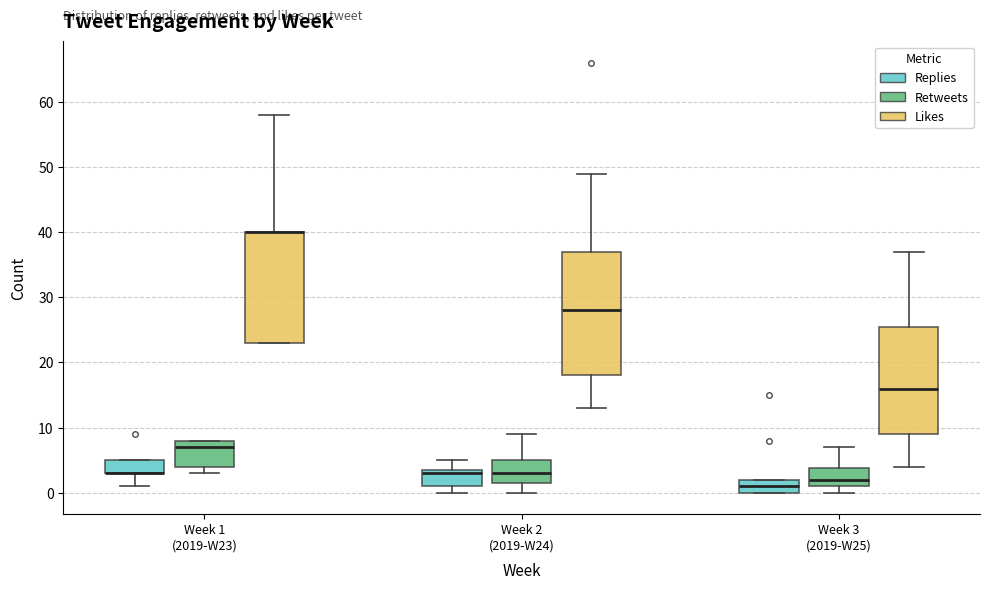

Reading left to right, transcribe this box plot: for each box, give where its median line is, the range the box spans, and where its two whiskers end, as read against the y-axis. The values are not printed on the chart, so give them approximately, as read against the axis.

Week 1 (2019-W23) (Replies): median 3 (drawn on the box's lower edge), box 3 to 5, whiskers 1 to 5
Week 1 (2019-W23) (Retweets): median 7, box 4 to 8, whiskers 3 to 8
Week 1 (2019-W23) (Likes): median 40 (drawn on the box's upper edge), box 23 to 40, whiskers 23 to 58
Week 2 (2019-W24) (Replies): median 3, box 1 to 4, whiskers 0 to 5
Week 2 (2019-W24) (Retweets): median 3, box 2 to 5, whiskers 0 to 9
Week 2 (2019-W24) (Likes): median 28, box 18 to 37, whiskers 13 to 49
Week 3 (2019-W25) (Replies): median 1, box 0 to 2, whiskers 0 to 2
Week 3 (2019-W25) (Retweets): median 2, box 1 to 4, whiskers 0 to 7
Week 3 (2019-W25) (Likes): median 16, box 9 to 26, whiskers 4 to 37